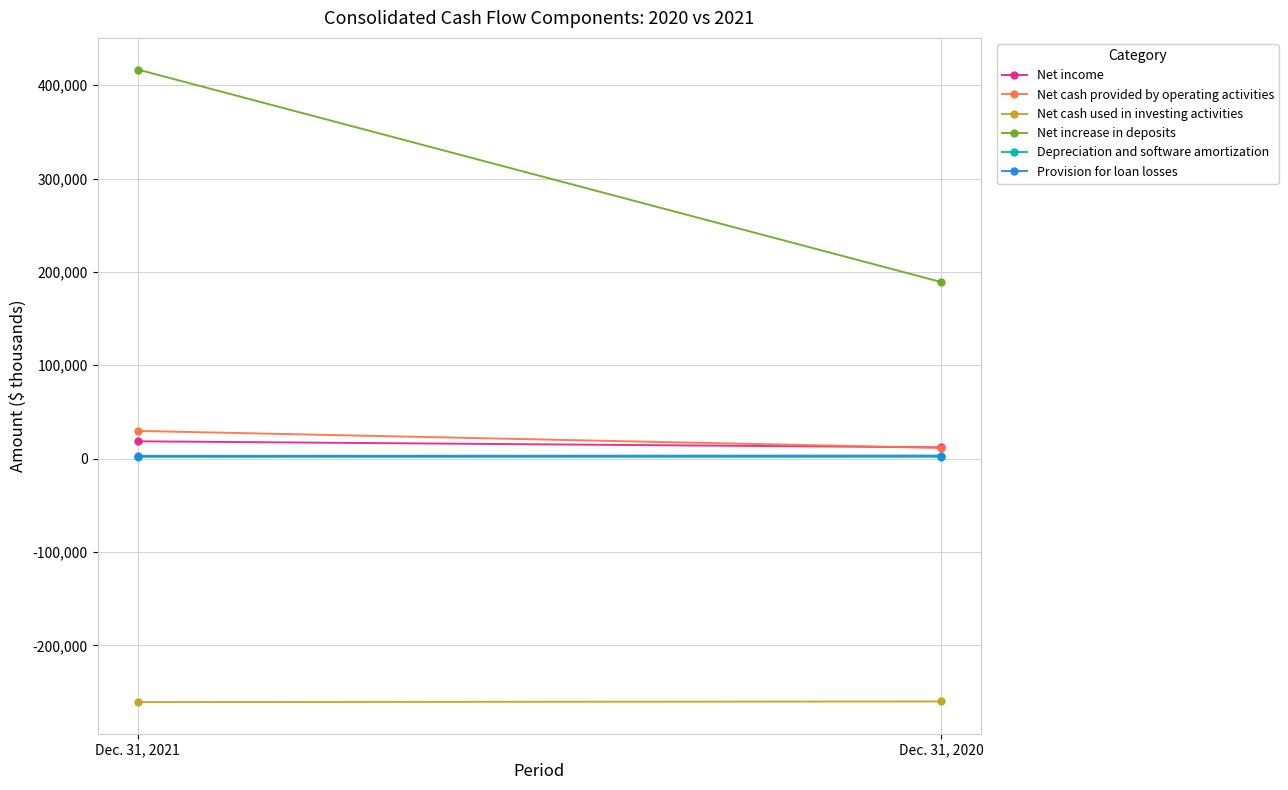

What is the value of the Net income point at the 1st from the left?

18567